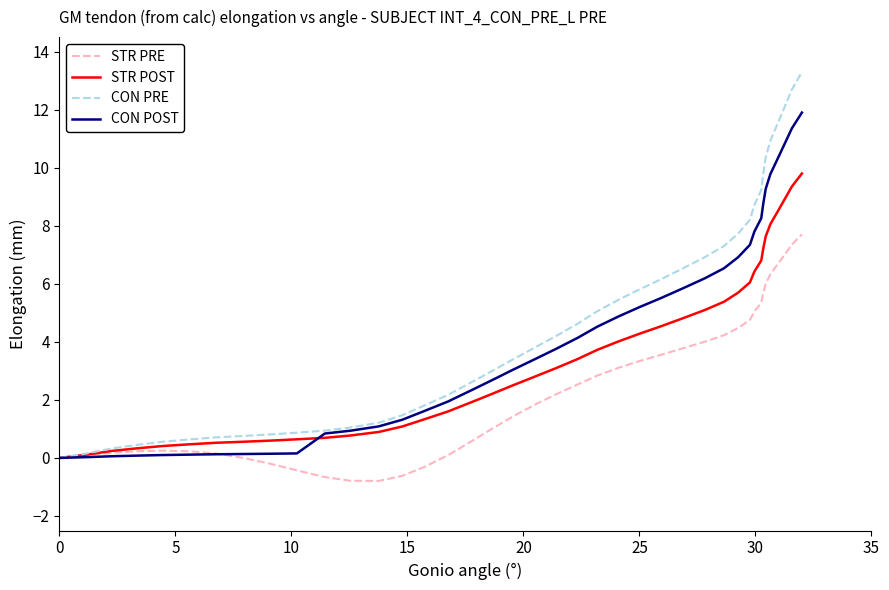

Which series has the largest range (max minus min)?

CON PRE